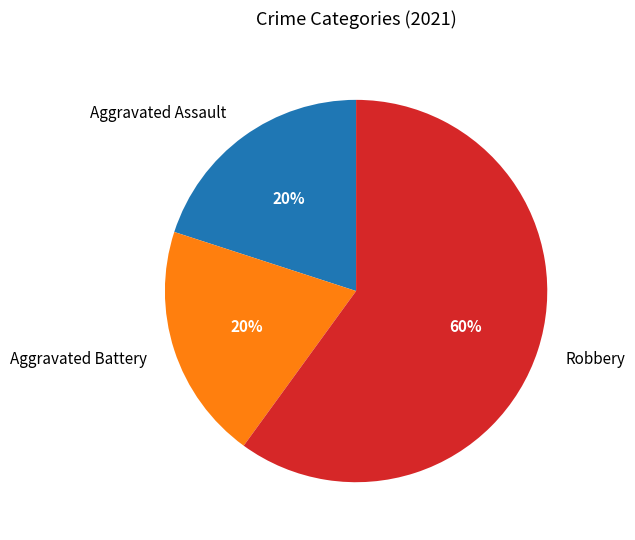

How many slices are in this pie chart?

3